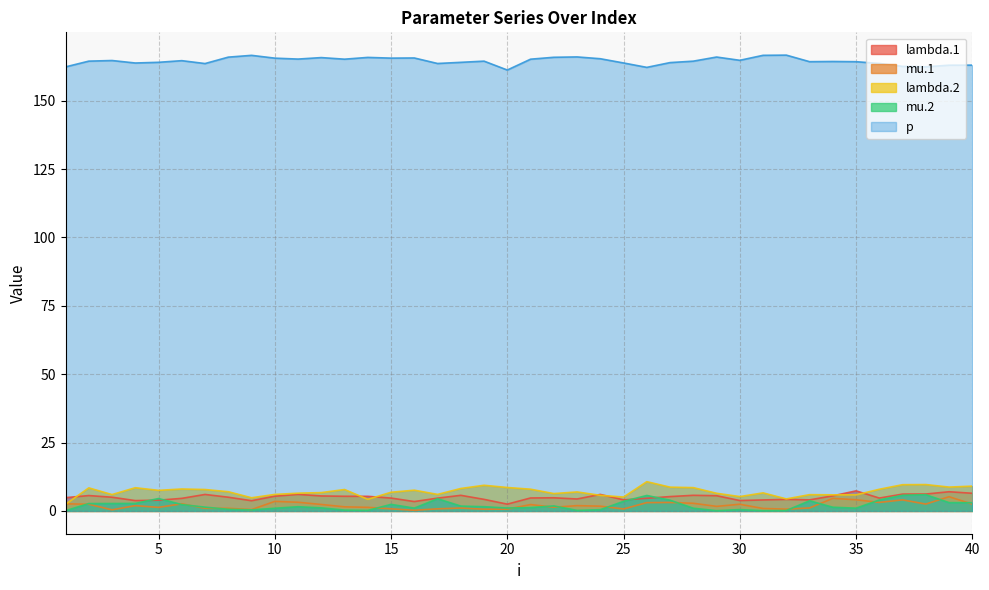

What is the value of the mu.2 point at the 6th from the left?

2.3